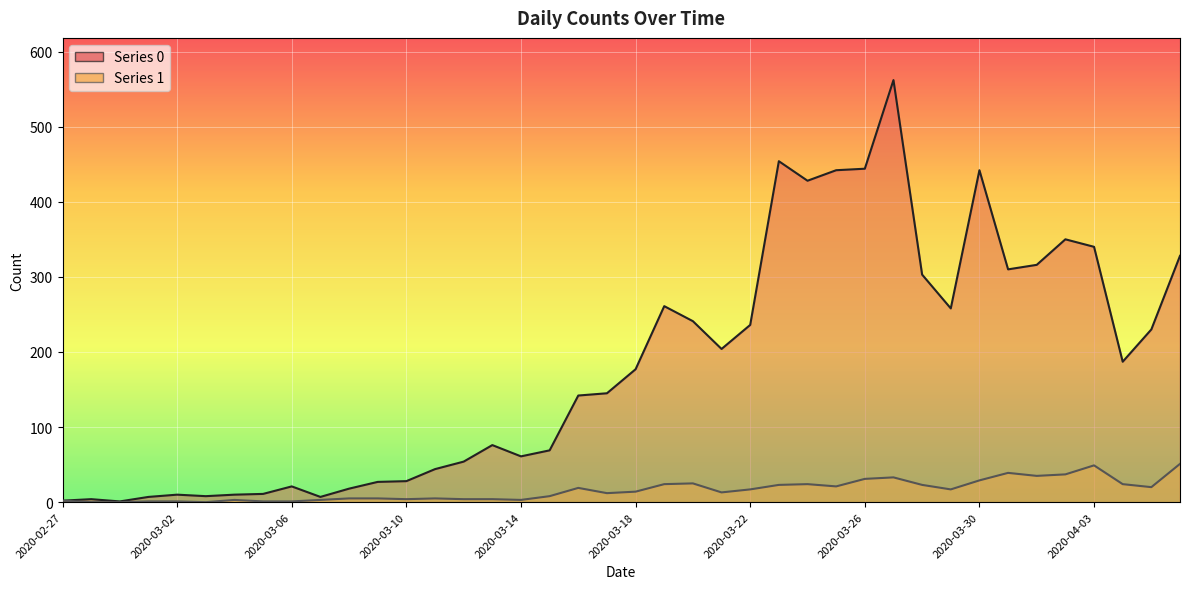

What are all the series names shown in the legend?

Series 0, Series 1